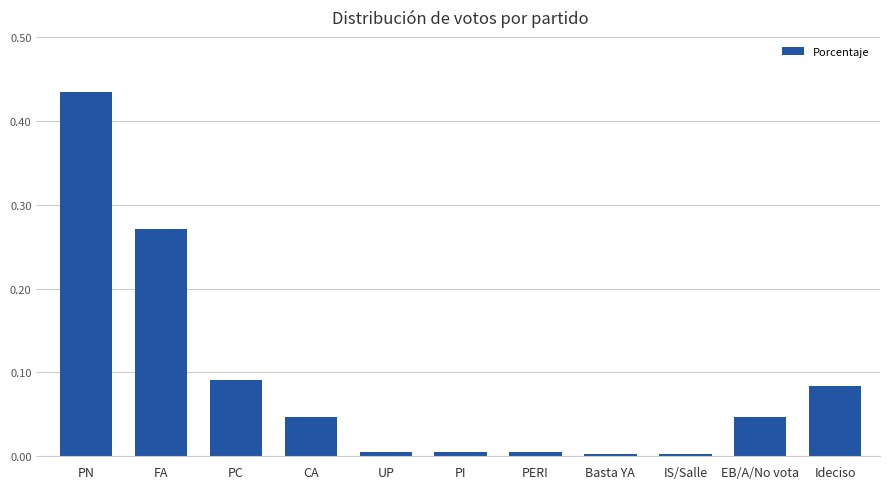

At which category does the chart reach its peak across all series?

PN